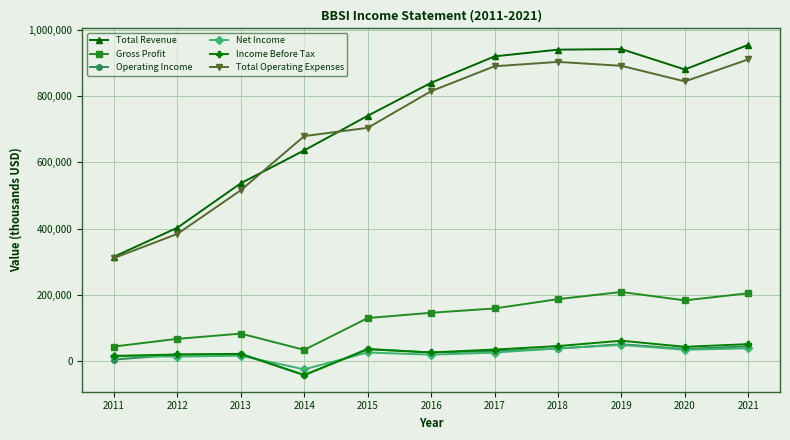

True or false: Total Revenue and Net Income intersect in this chart.

False